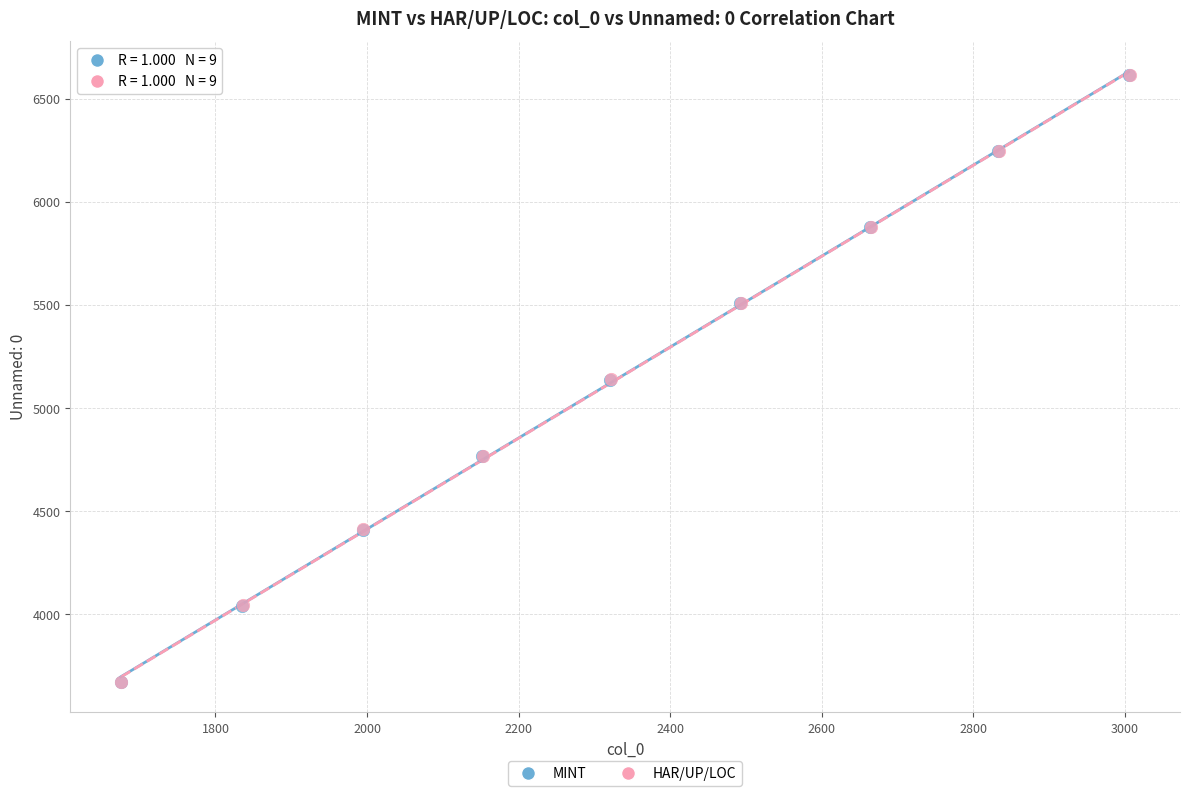

What are all the series names shown in the legend?

MINT, HAR/UP/LOC